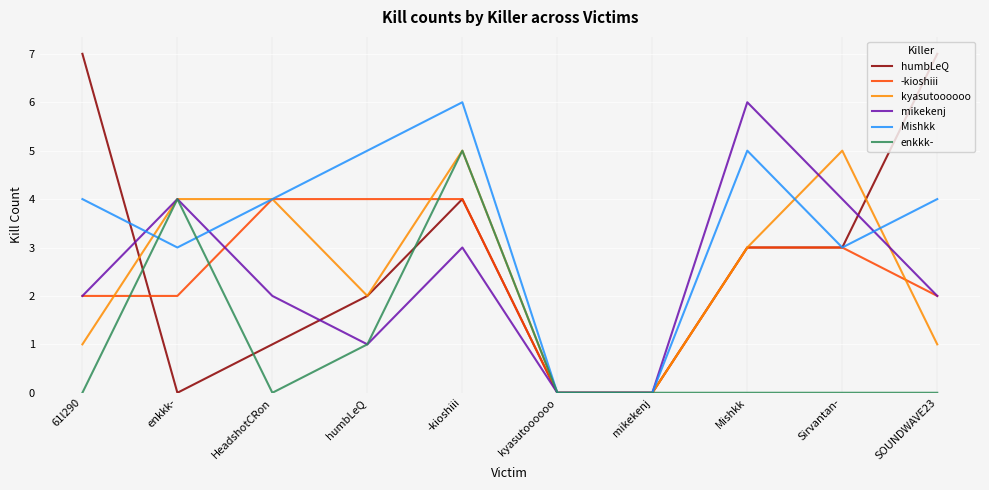

What is the spread (max minus min) of values at HeadshotCRon?

4